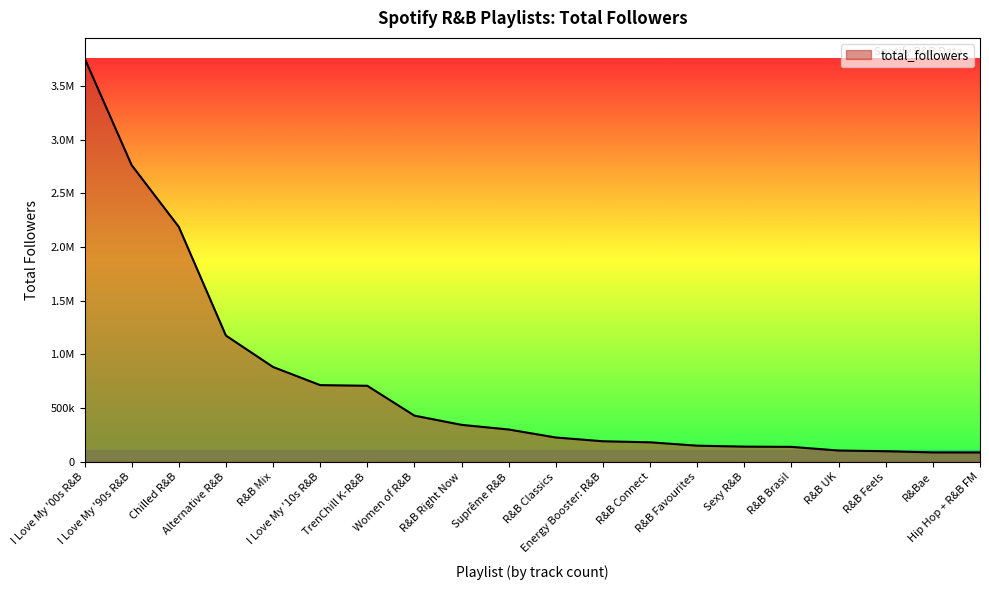

List the labels in order of value, largest first.

I Love My '00s R&B, I Love My '90s R&B, Chilled R&B, Alternative R&B, R&B Mix, I Love My '10s R&B, TrenChill K-R&B, Women of R&B, R&B Right Now, Suprême R&B, R&B Classics, Energy Booster: R&B, R&B Connect, R&B Favourites, Sexy R&B, R&B Brasil, R&B UK, R&B Feels, R&Bae, Hip Hop + R&B FM